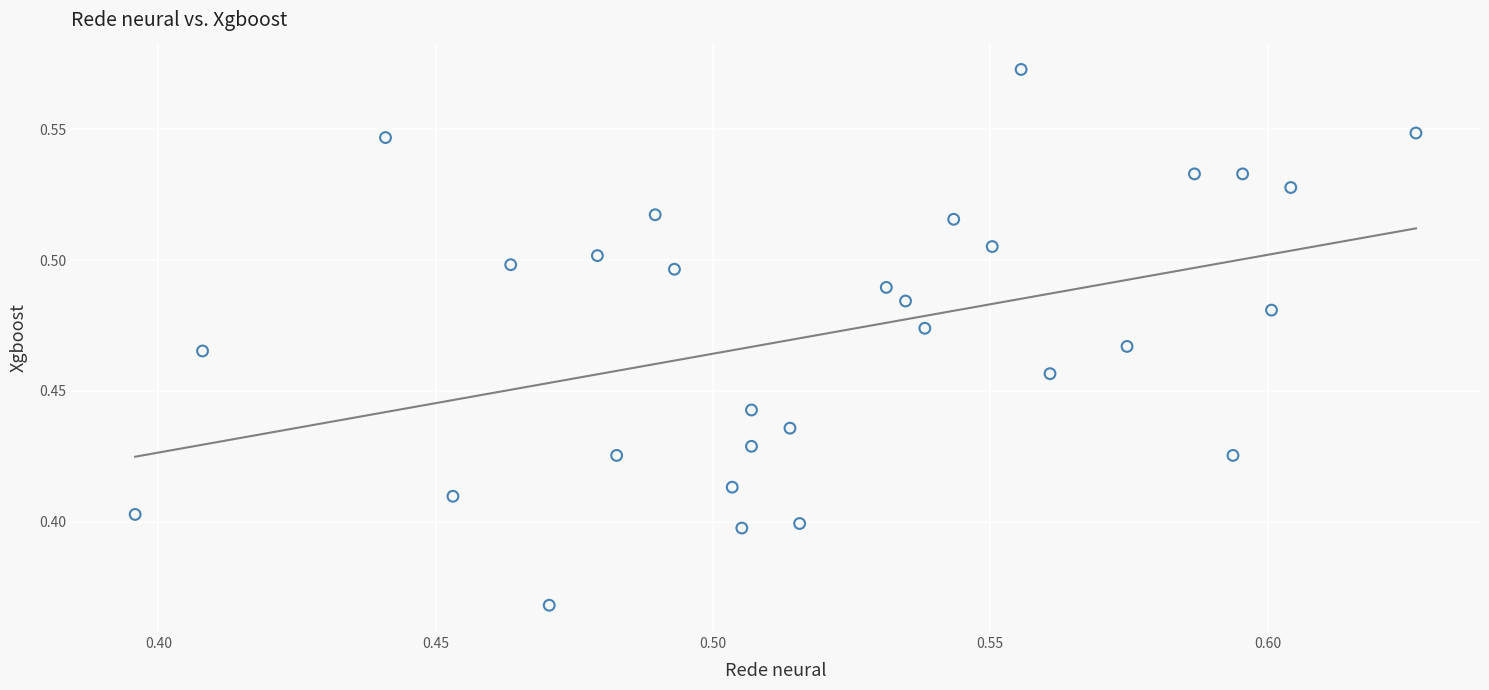

Count the number of points in this scatter plot.

30